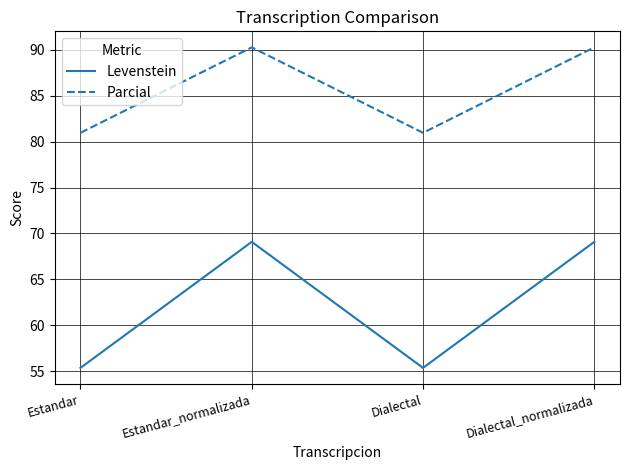

What is the minimum value shown in the chart?

55.4